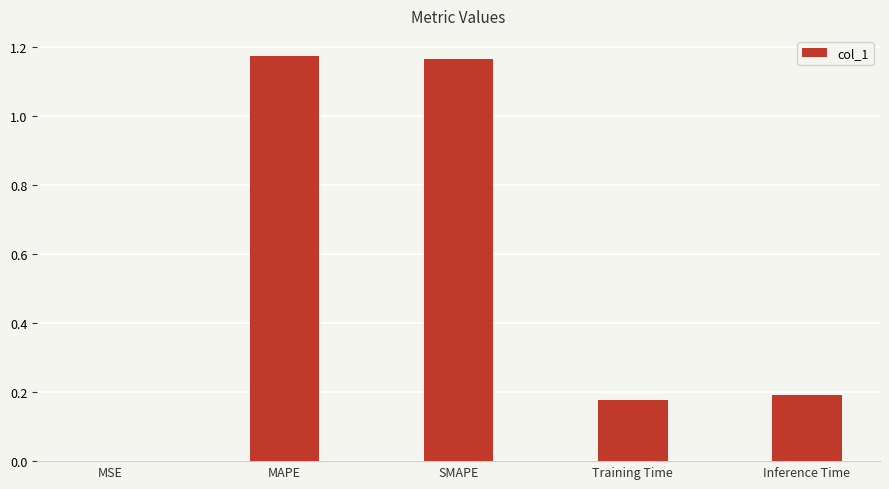

What is the sum of the values at MAPE and Training Time?

1.4